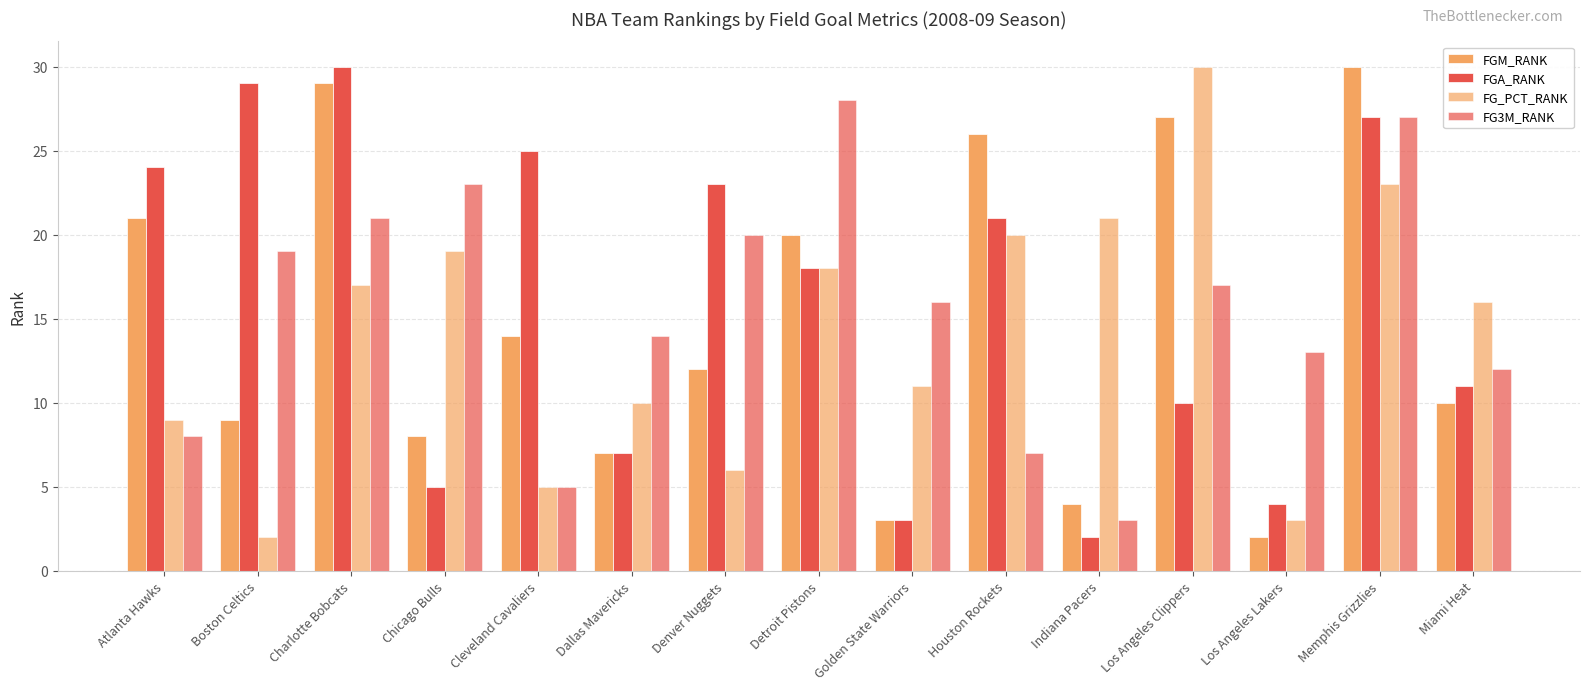

Which label corresponds to the smallest value in the chart?

Los Angeles Lakers